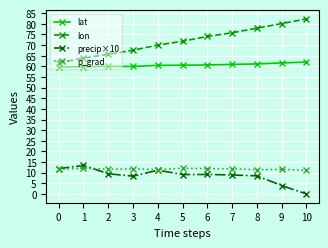

Is it true that lon equals 120.0 at 10?

False